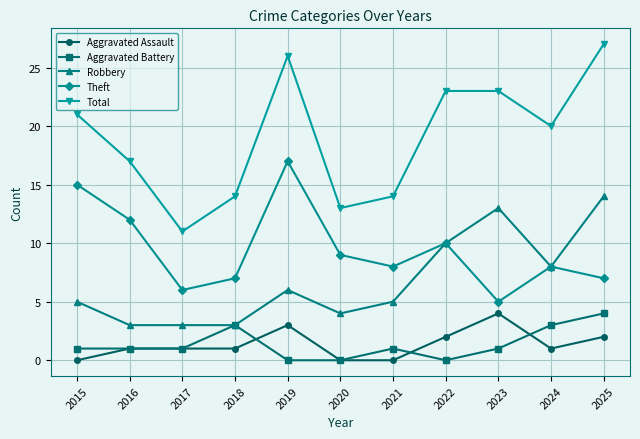

At how many categories does at least one series exceed 22?

4